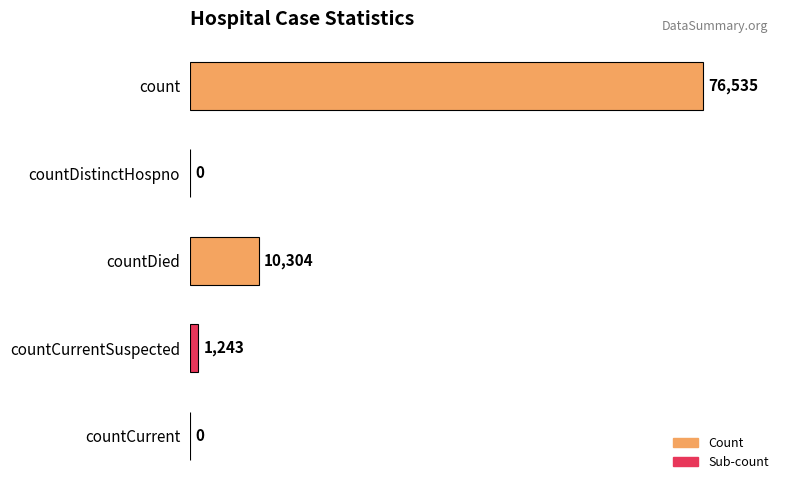

Reading top to bottom, transcribe all the data shown in this chart.

count=76535	countDistinctHospno=0	countDied=10304	countCurrentSuspected=1243	countCurrent=0